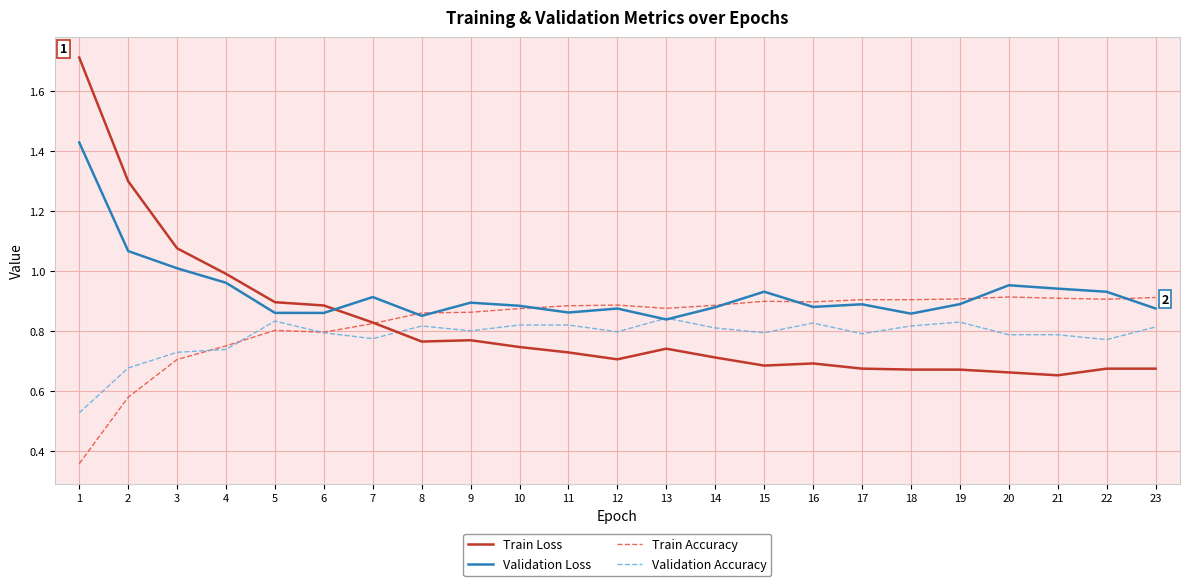

At which category does the chart reach its peak across all series?

1